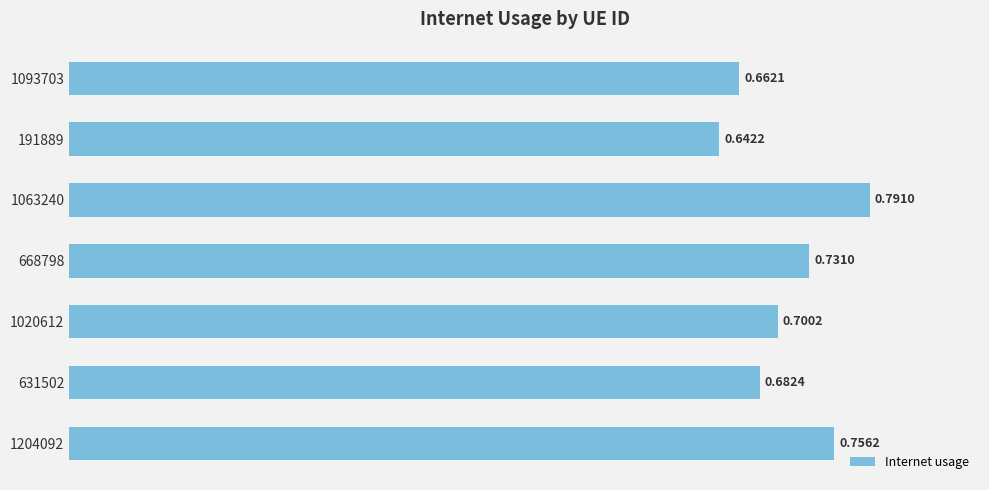

What is the sum of the values at 191889 and 1020612?

1.3